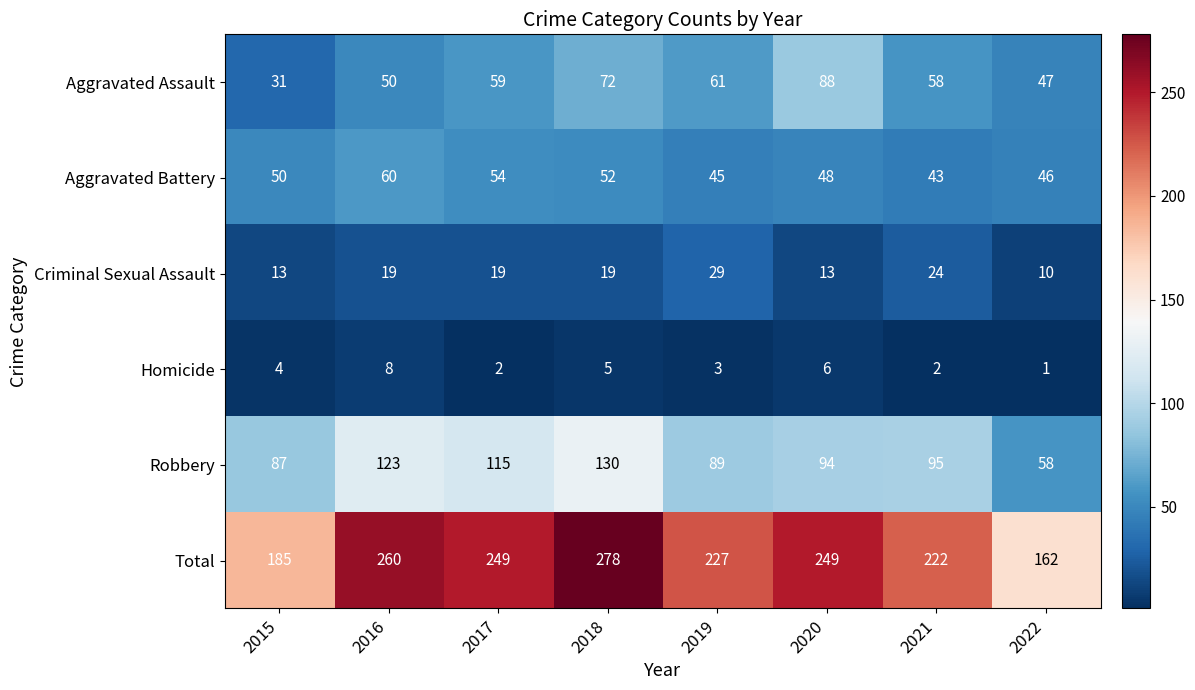

What is the total value across all series at 2020?

498